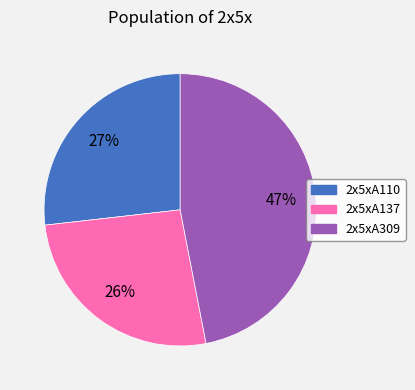

To the nearest percent, what is the combined percentage of 2x5xA110 and 2x5xA309?

74%